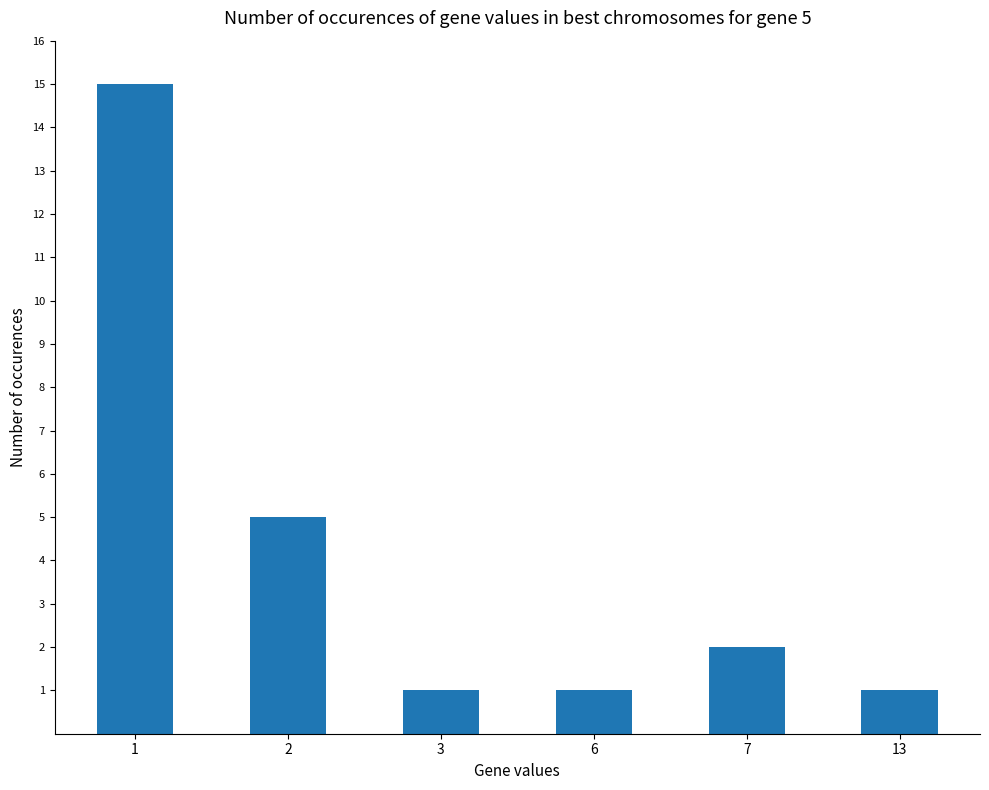

How many bars are there in total?

6